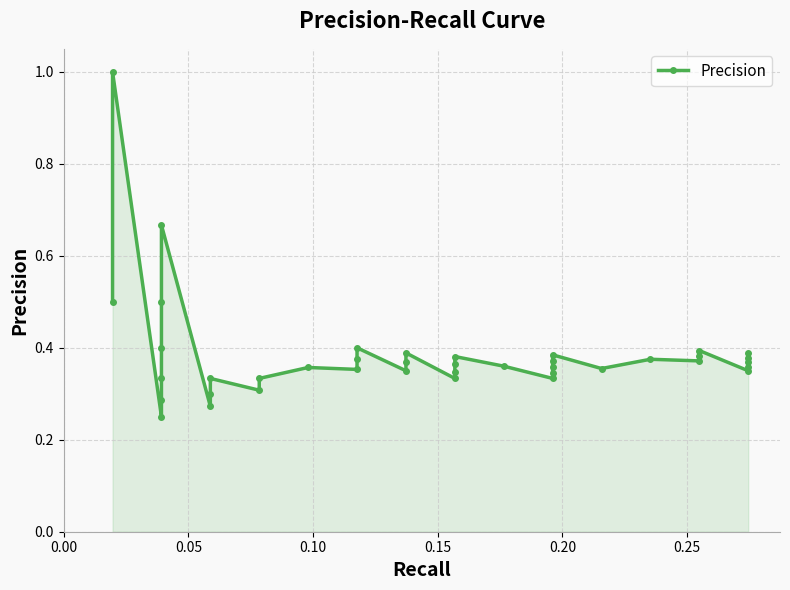

How many values are between 0 and 1?

40